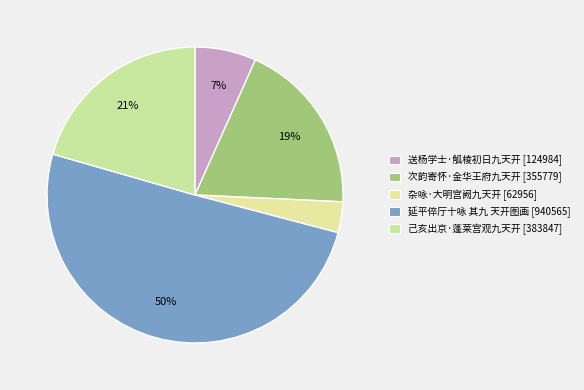

Which has a higher value, 己亥出京·蓬莱宫观九天开 or 次韵寄怀·金华王府九天开?

己亥出京·蓬莱宫观九天开